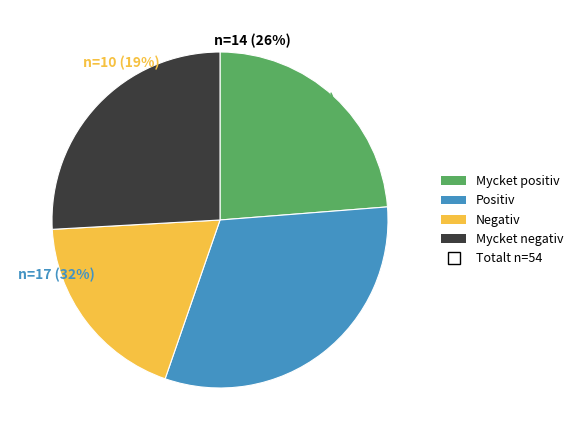

How many segments does this pie chart have?

4